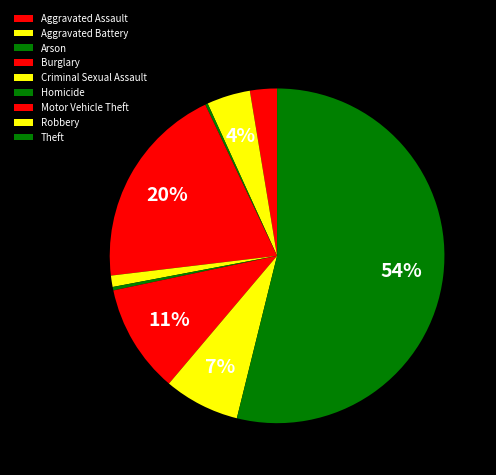

How many segments does this pie chart have?

9